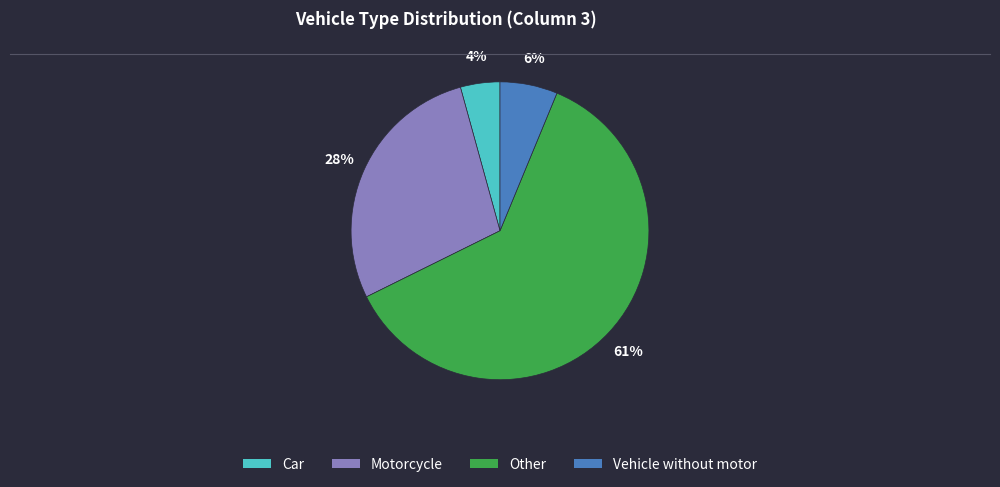

Which slice is the largest?

Other